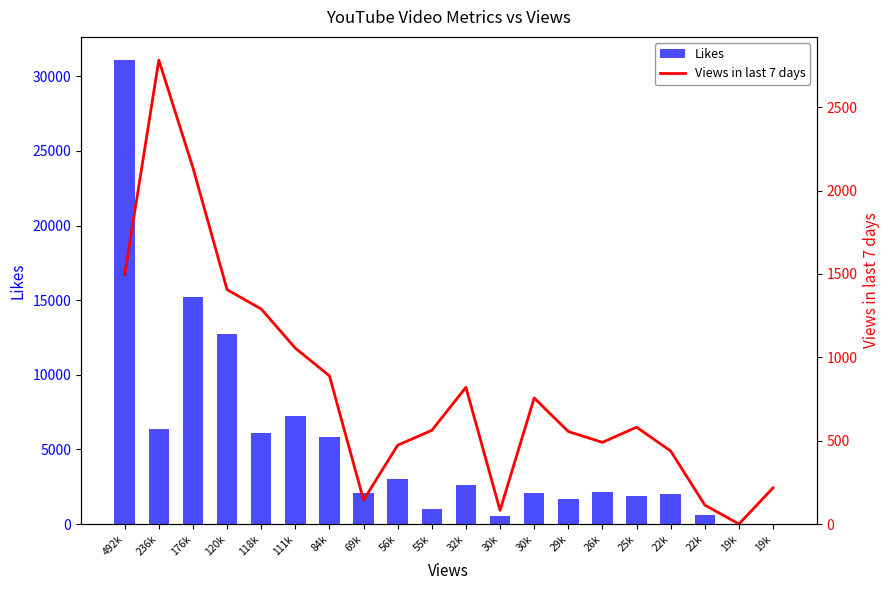

What is the value of the Likes bar at the 3rd from the left?

15219